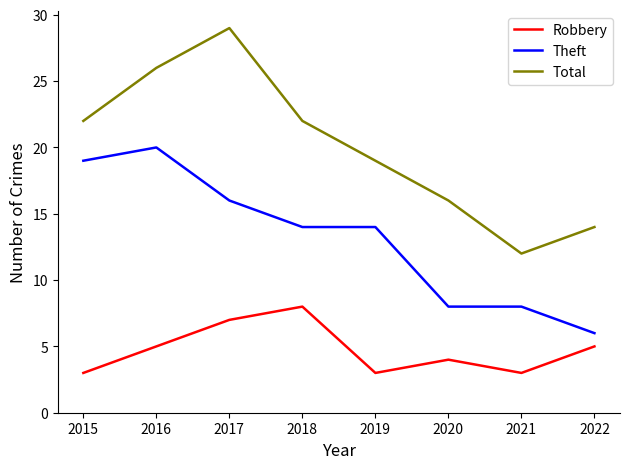

True or false: Total and Robbery intersect in this chart.

False